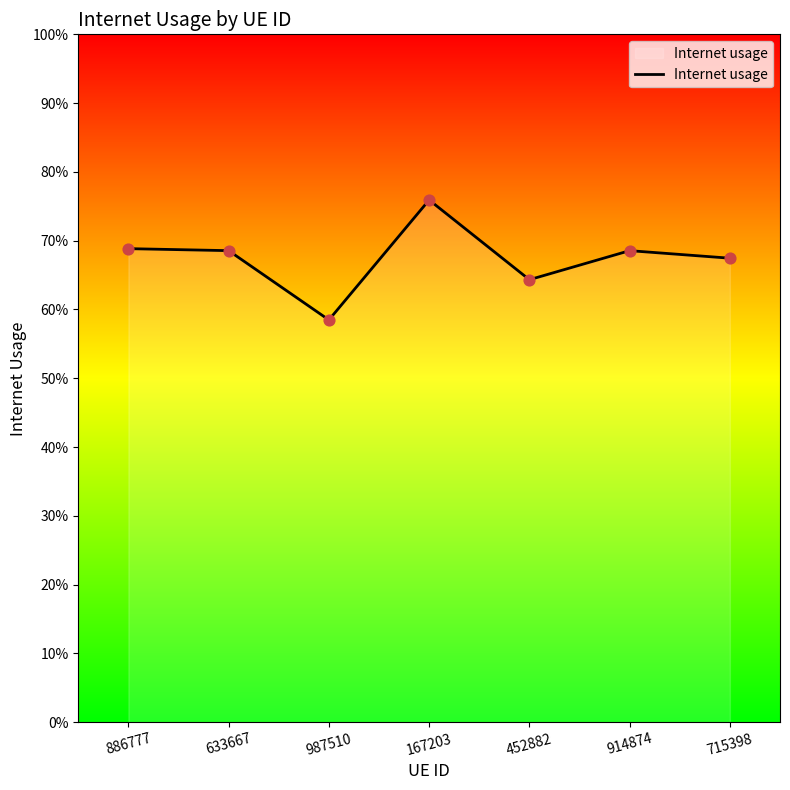

Between 167203 and 987510, which is larger?

167203